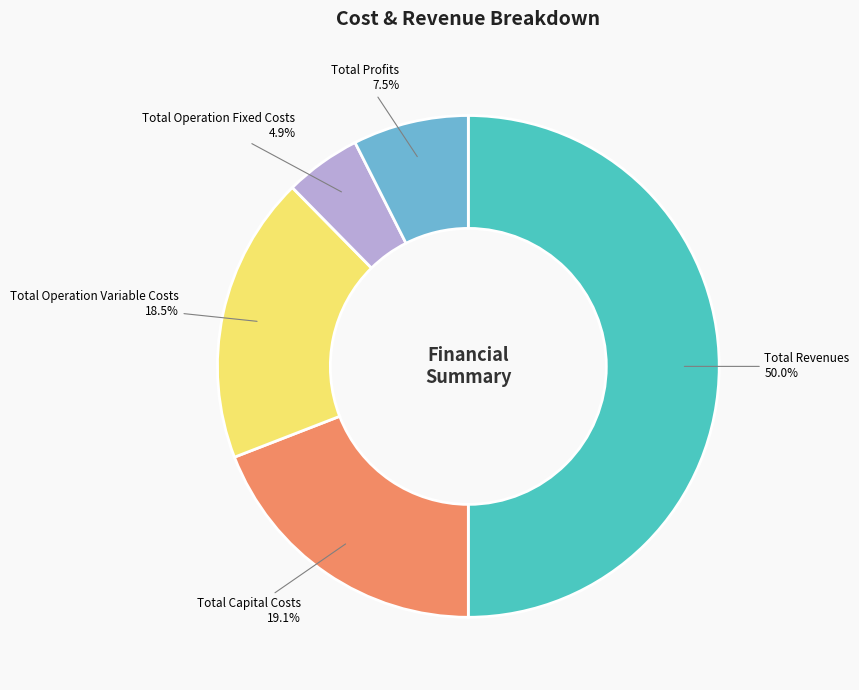

How many segments does this pie chart have?

5